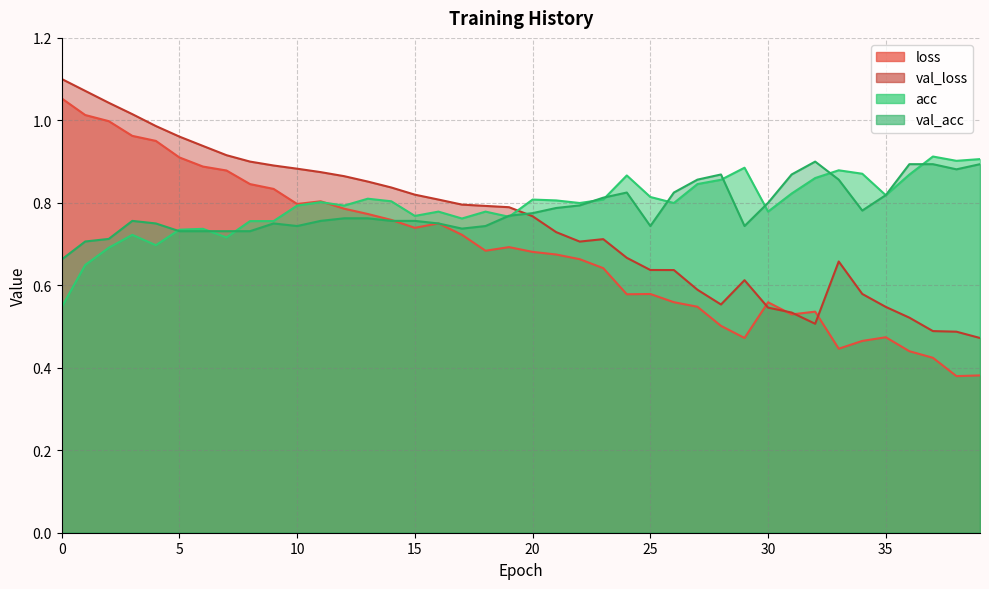

How many interior local peaks does the val_acc series have?

5